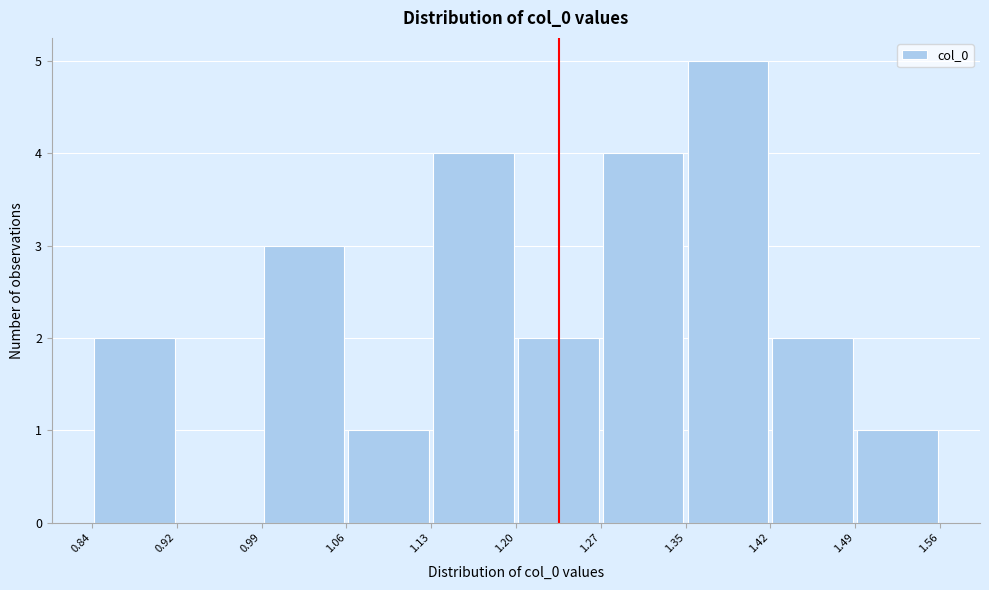

What is the height of the bar covering 0.99 to 1.06 on the x-axis? The values are not printed on the chart, so give them approximately, as read against the axis.

3